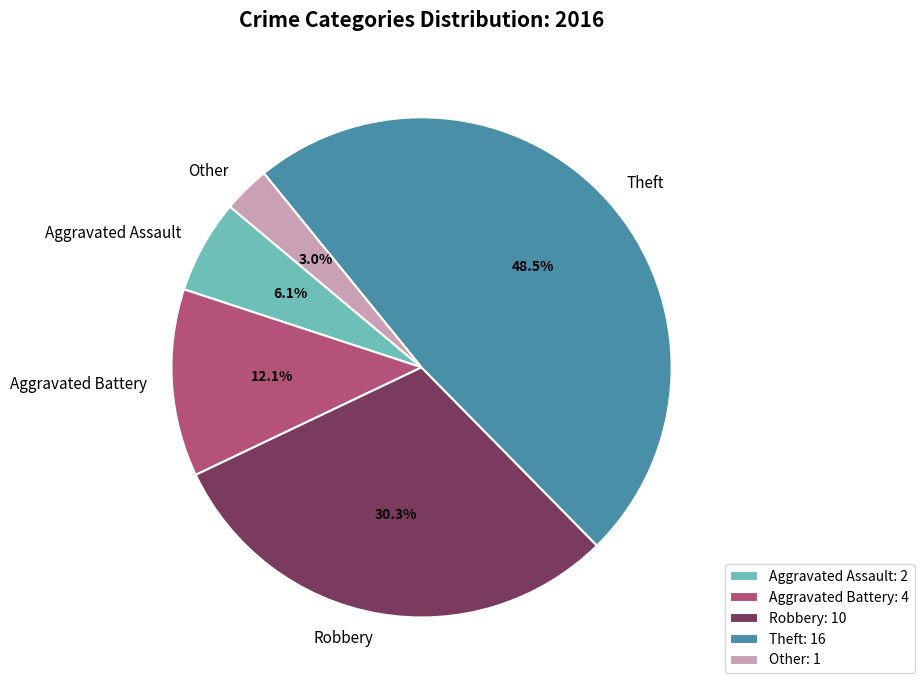

How many segments does this pie chart have?

5